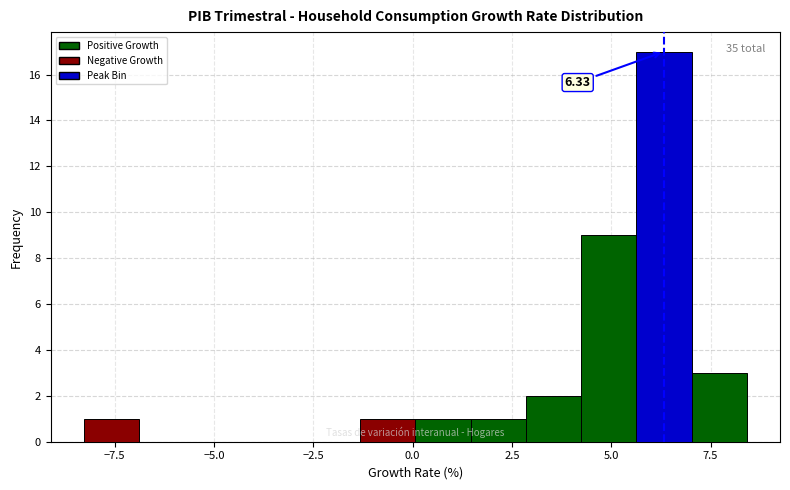

Around what value on the x-axis is the tallest bar? Give the approximate position of its centre, as read against the axis.

6.5